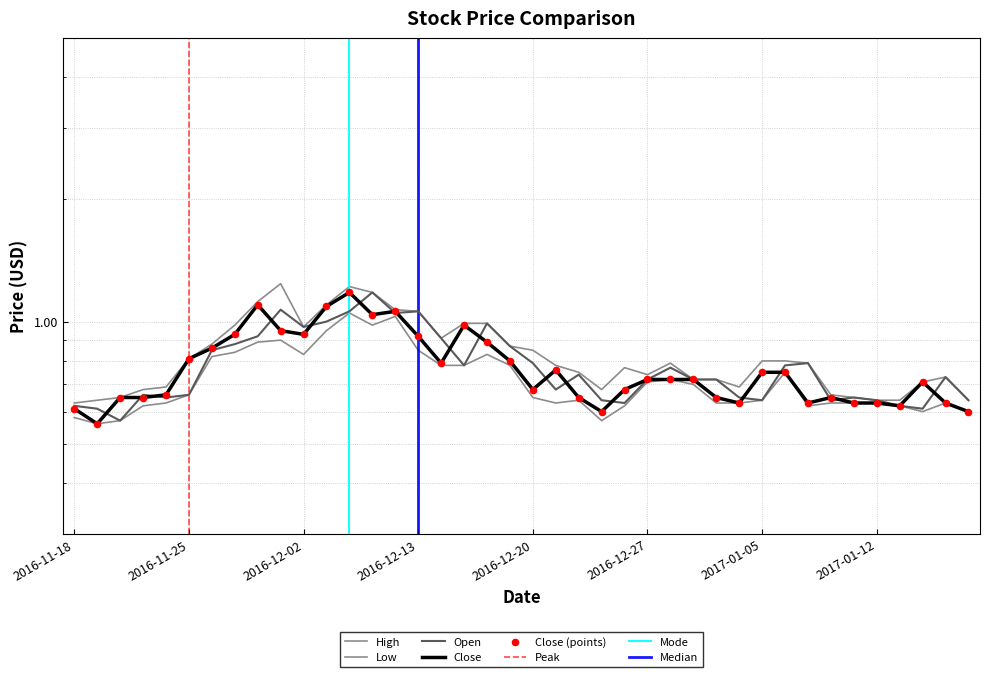

Which series contains the lowest Y value?

Low